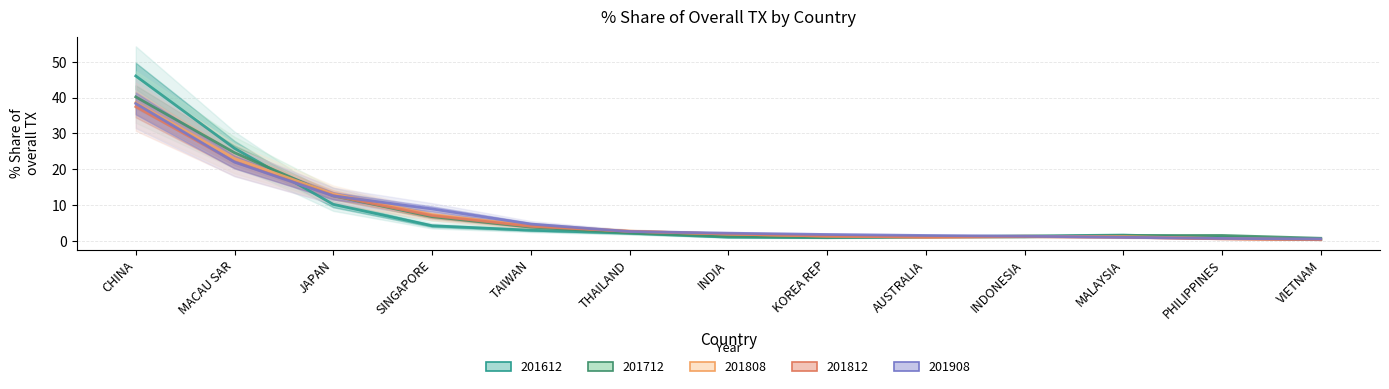

How many data points does each series have?

13